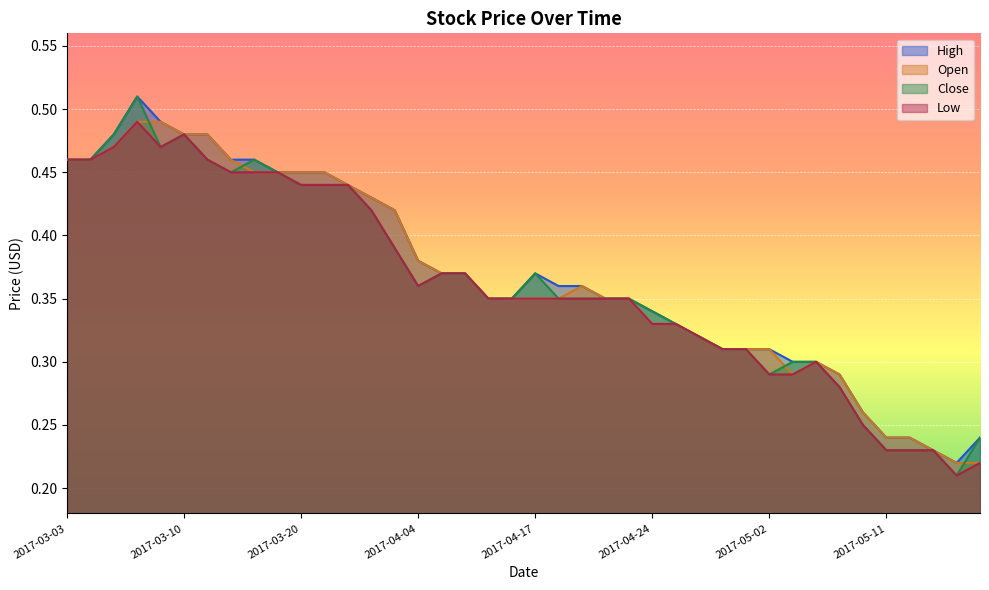

The Low series shows 0.3 at 2017-04-24. True or false?

True